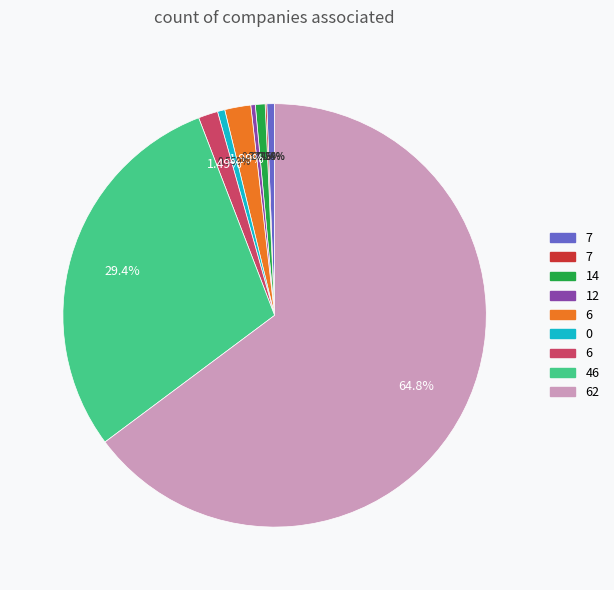

Is there any slice that represents more than half of the pie?

Yes